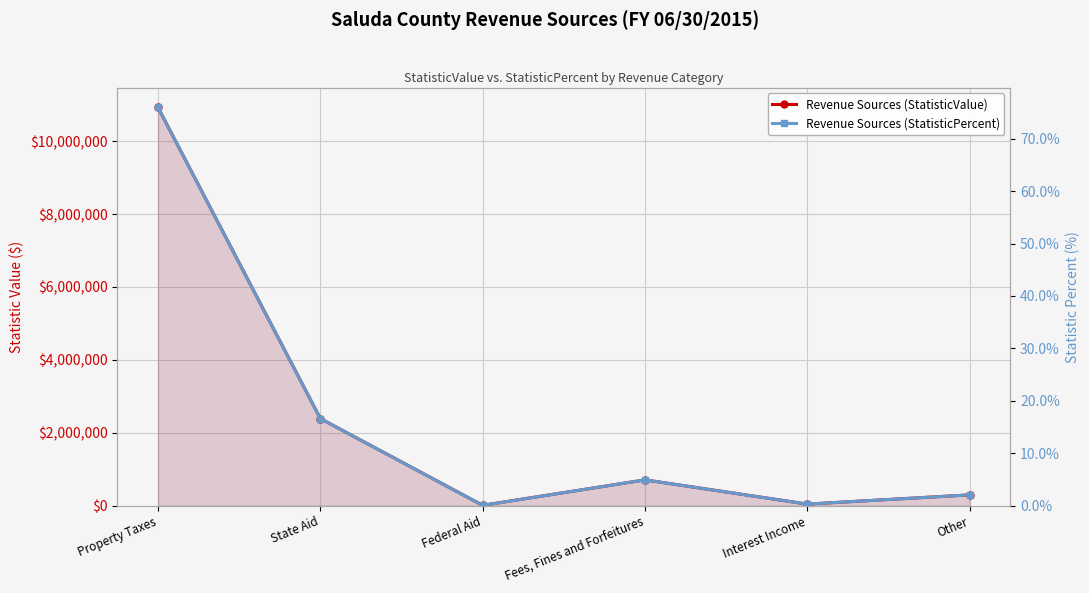

List the labels in order of Revenue Sources (StatisticPercent) value, smallest first.

Federal Aid, Interest Income, Other, Fees, Fines and Forfeitures, State Aid, Property Taxes